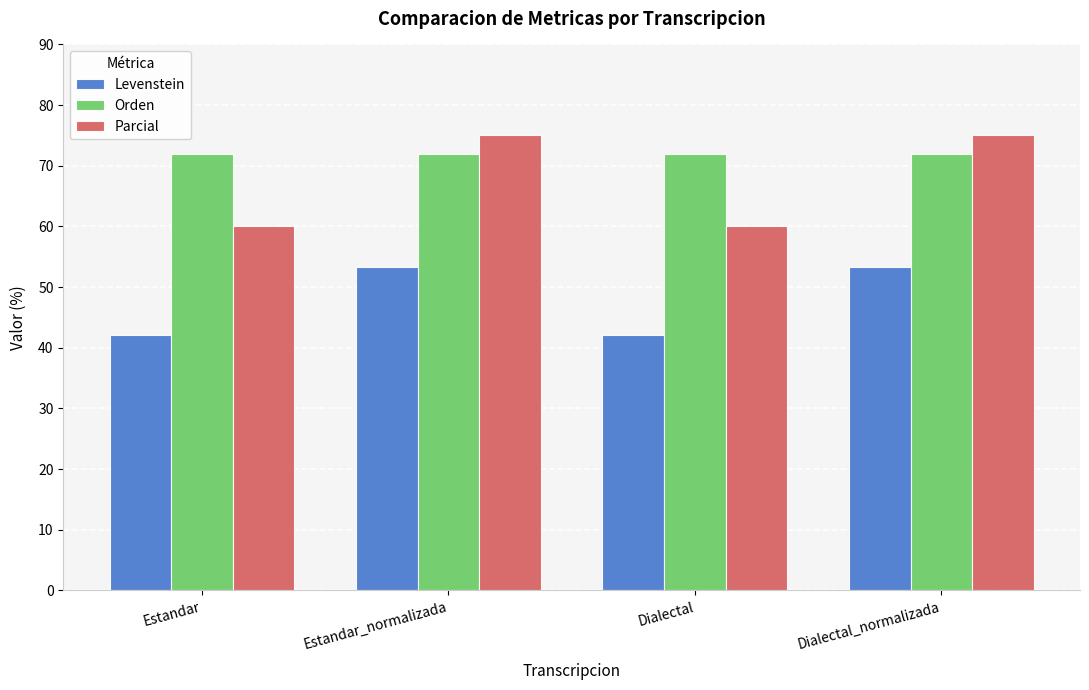

Rank the series by their average value, from lowest to highest.

Levenstein, Parcial, Orden